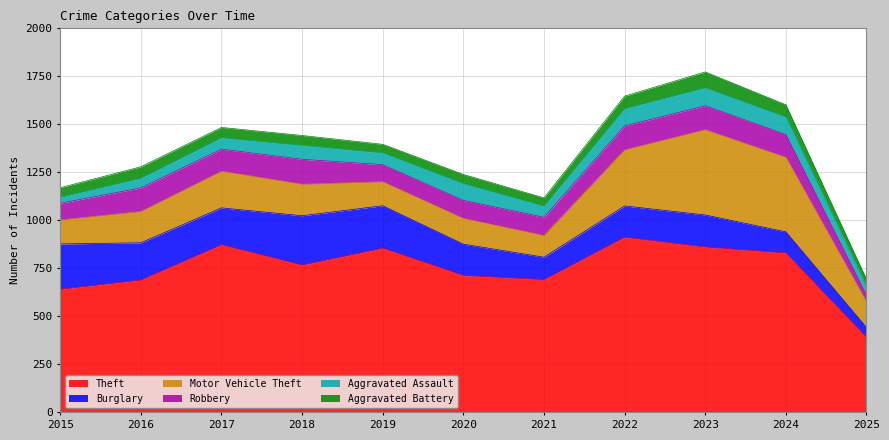

What are all the series names shown in the legend?

Theft, Burglary, Motor Vehicle Theft, Robbery, Aggravated Assault, Aggravated Battery